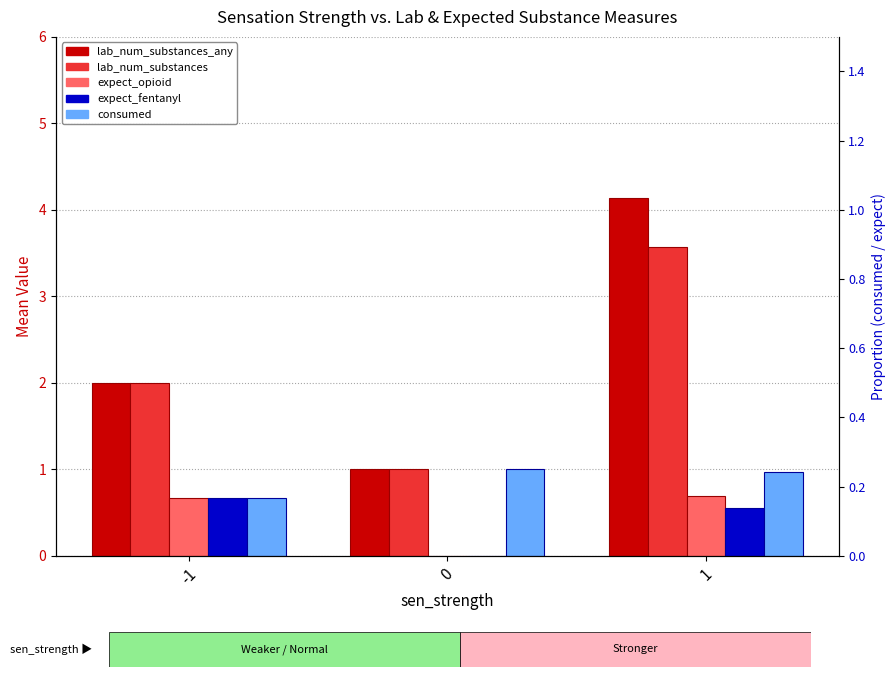

The value of consumed at 0 is 1.0. True or false?

True